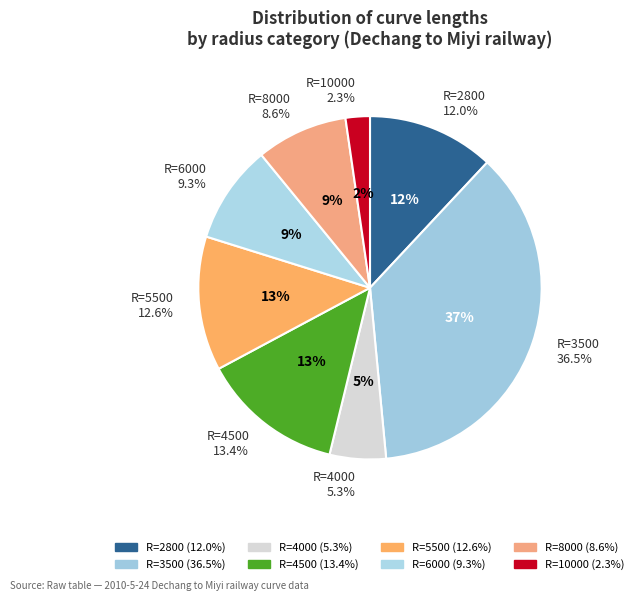

Does R=6000 represent more than half of the total?

No